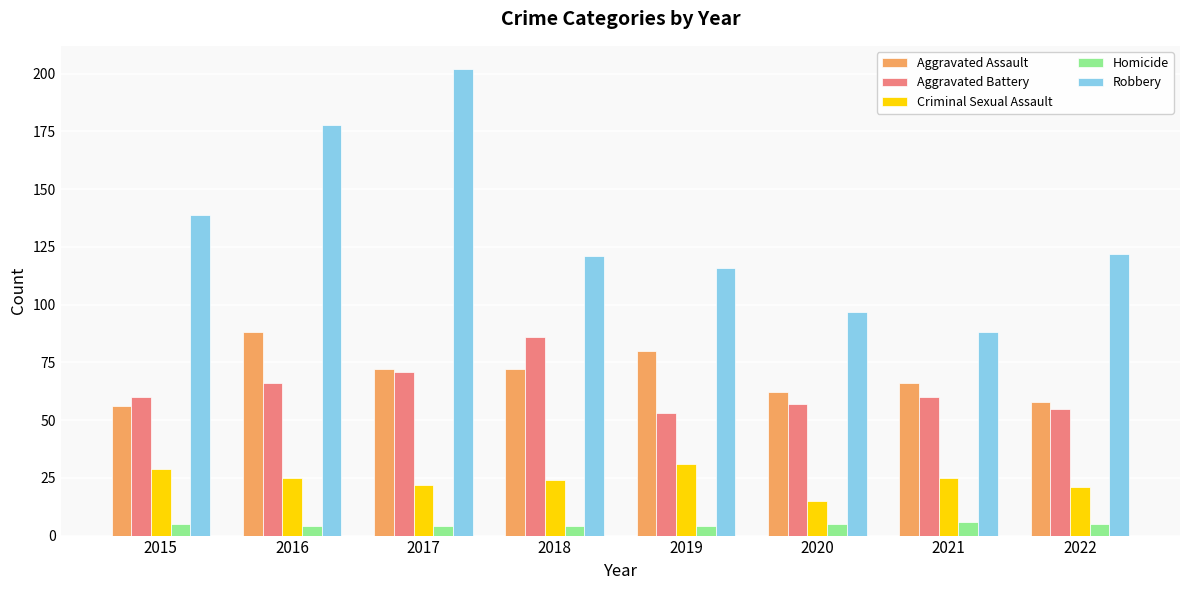

Are the bars grouped side by side (vs. stacked)?

Yes